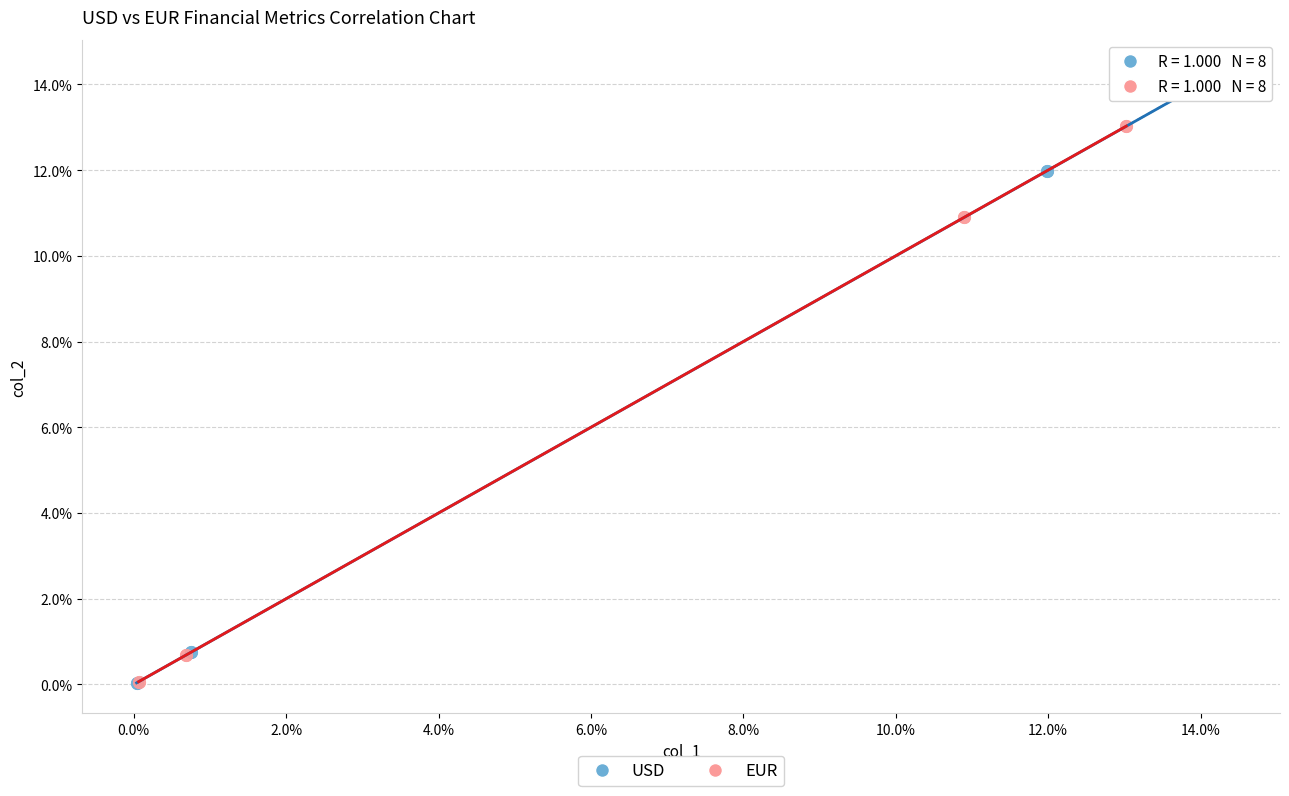

Which series has the widest spread of Y values?

USD